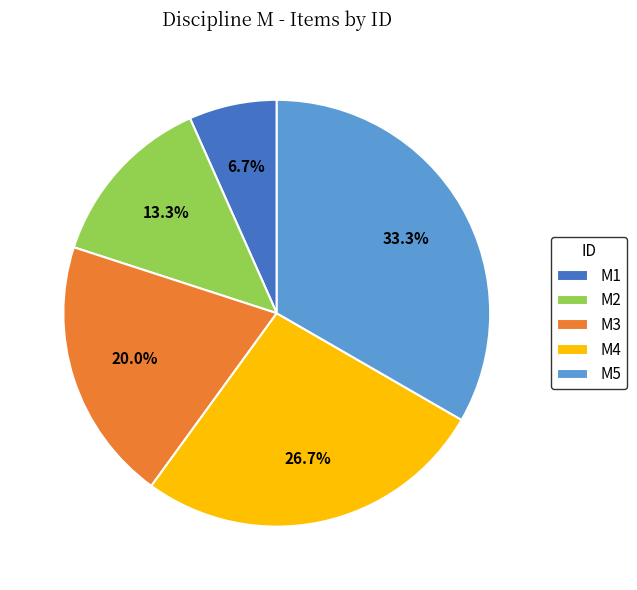

Rank the categories by value from lowest to highest.

M1, M2, M3, M4, M5